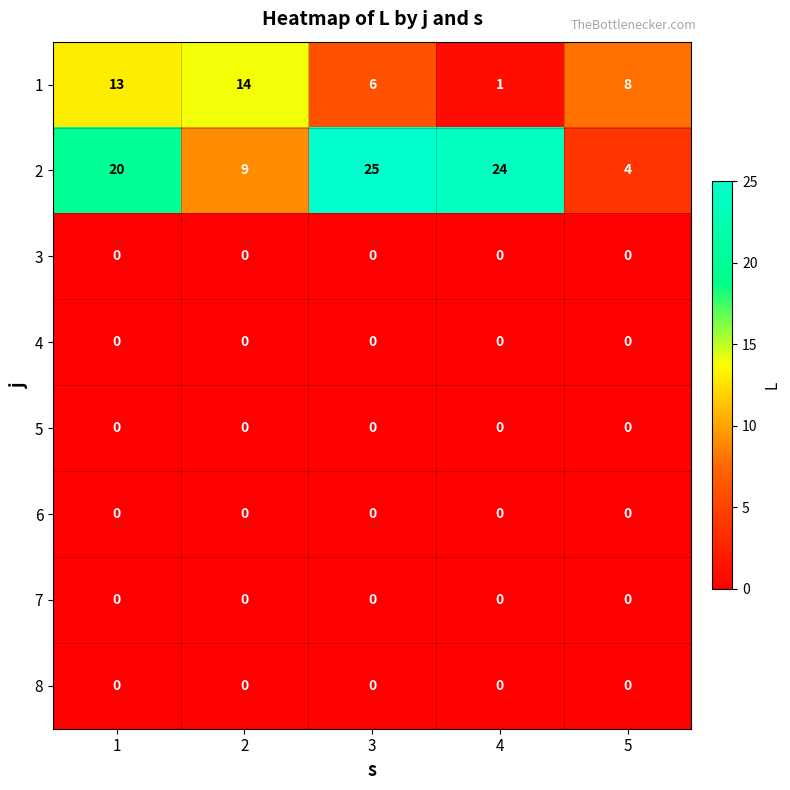

Read the 1 value at 1, to the nearest 5.

15